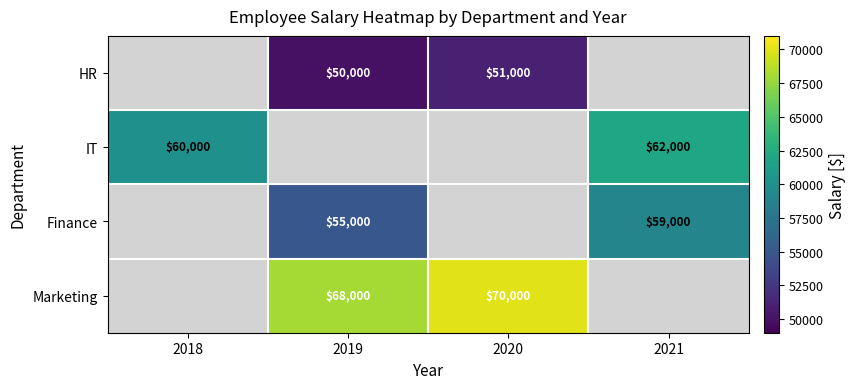

What is the sum of the Finance values at 2019 and 2021?

114000